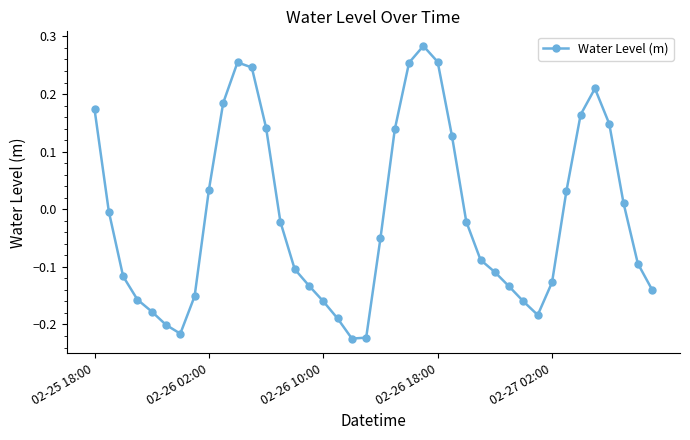

How many points are lower than both their immediate neighbors (excluding endpoints)?

3